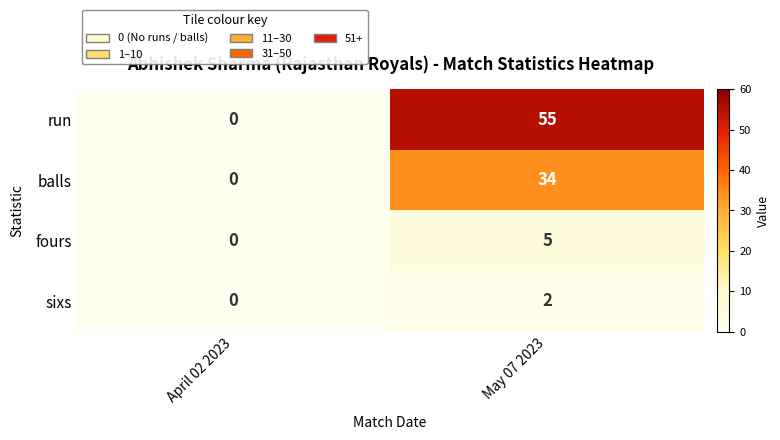

Which series changed the most between April 02 2023 and May 07 2023?

run